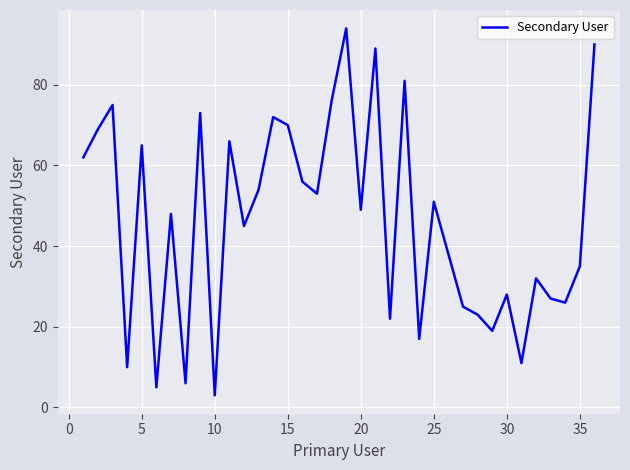

What is the minimum value shown in the chart?

3